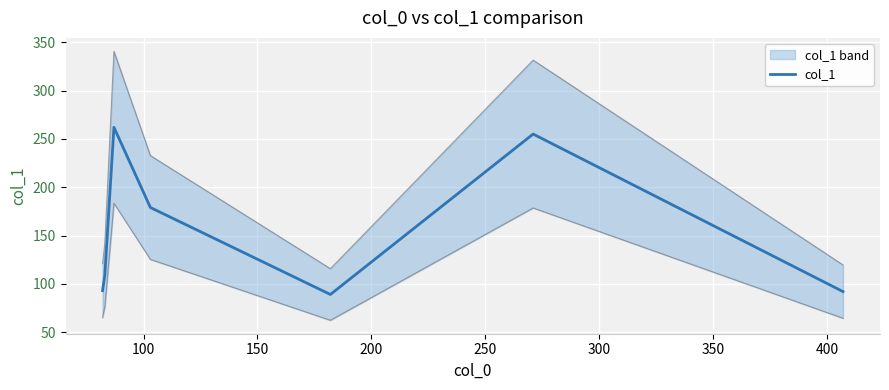

What is the difference between the maximum and minimum values?

173